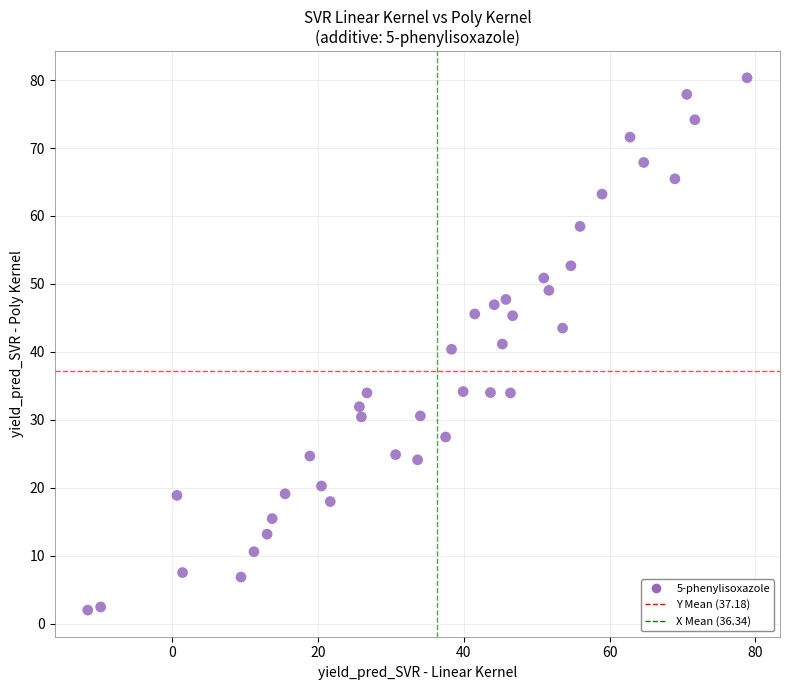

What is the range of X values (max minus min)?

90.4